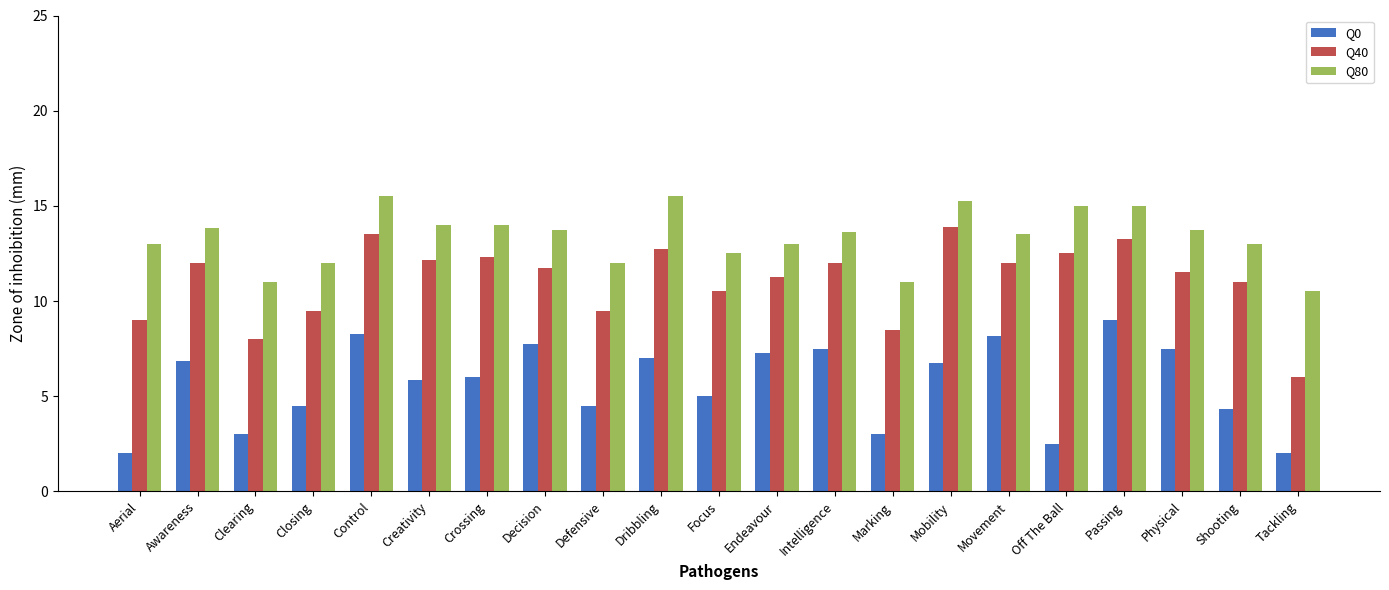

The value of Q40 at Off The Ball is 5.7. True or false?

False